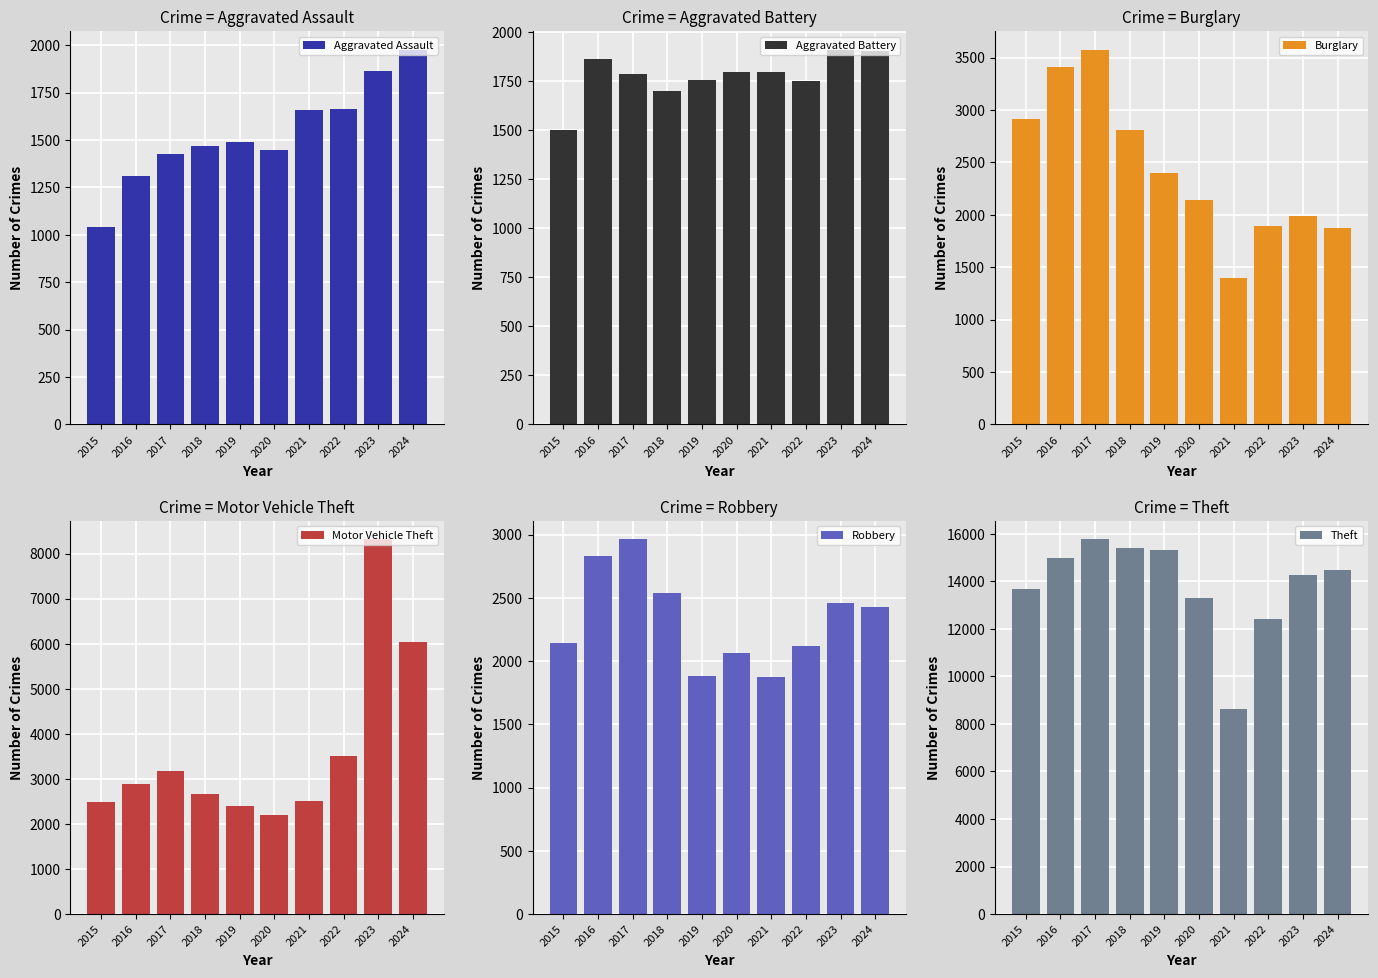

At 2023, list the series in order from smallest to largest.

Aggravated Assault, Aggravated Battery, Burglary, Robbery, Motor Vehicle Theft, Theft